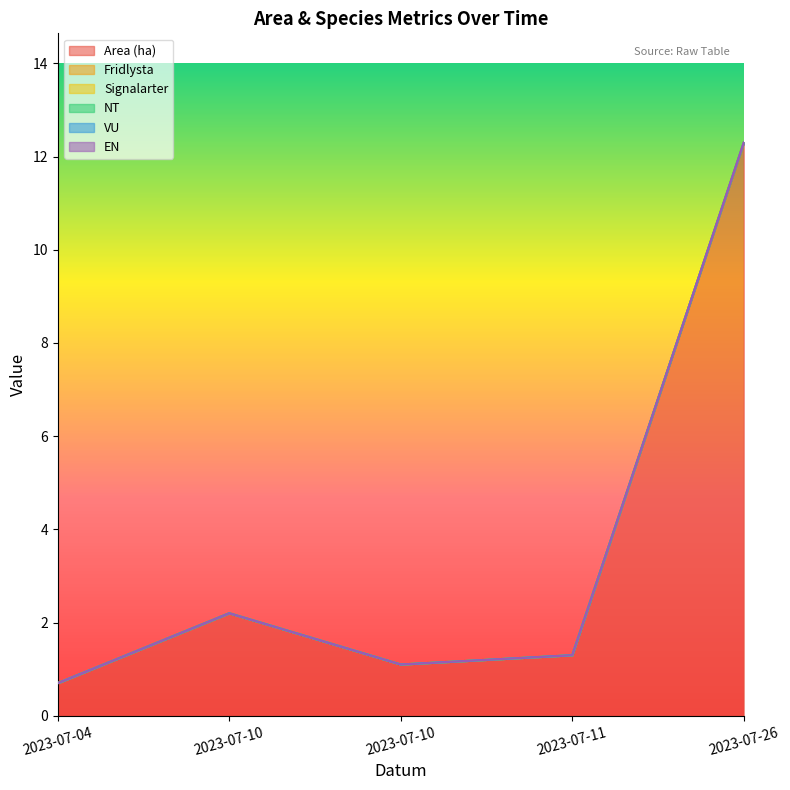

Which series changed the most between 2023-07-10 and 2023-07-26?

Area (ha)